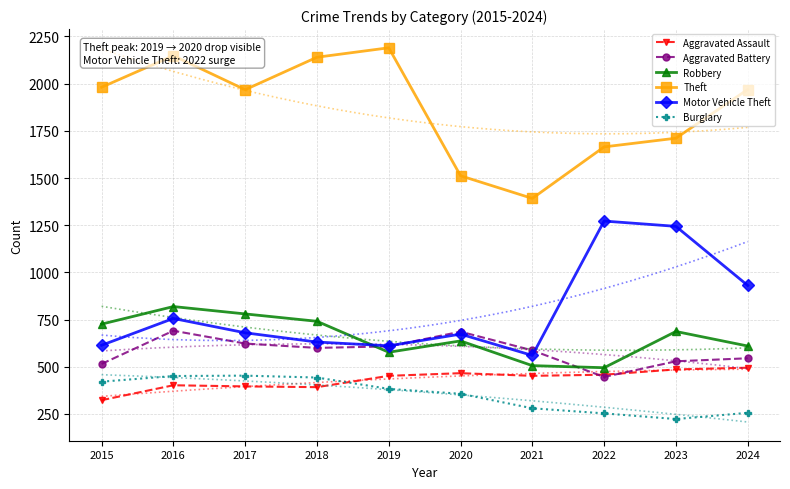

How many lines are shown in the chart?

6